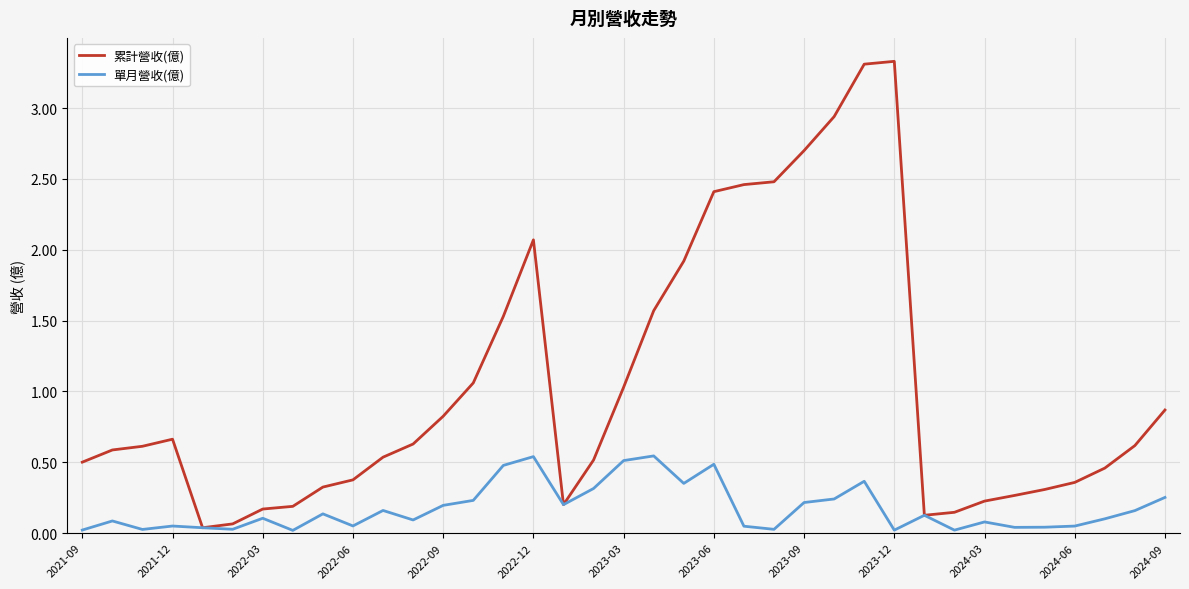

Rank the series by their maximum value, from highest to lowest.

累計營收(億), 單月營收(億)